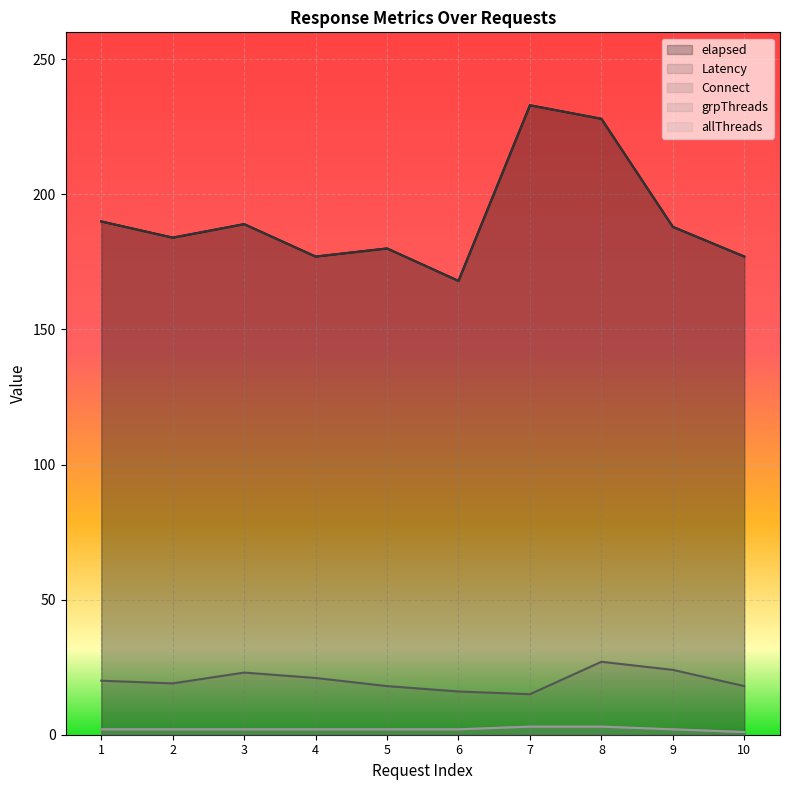

At which label does Latency reach its peak?

7